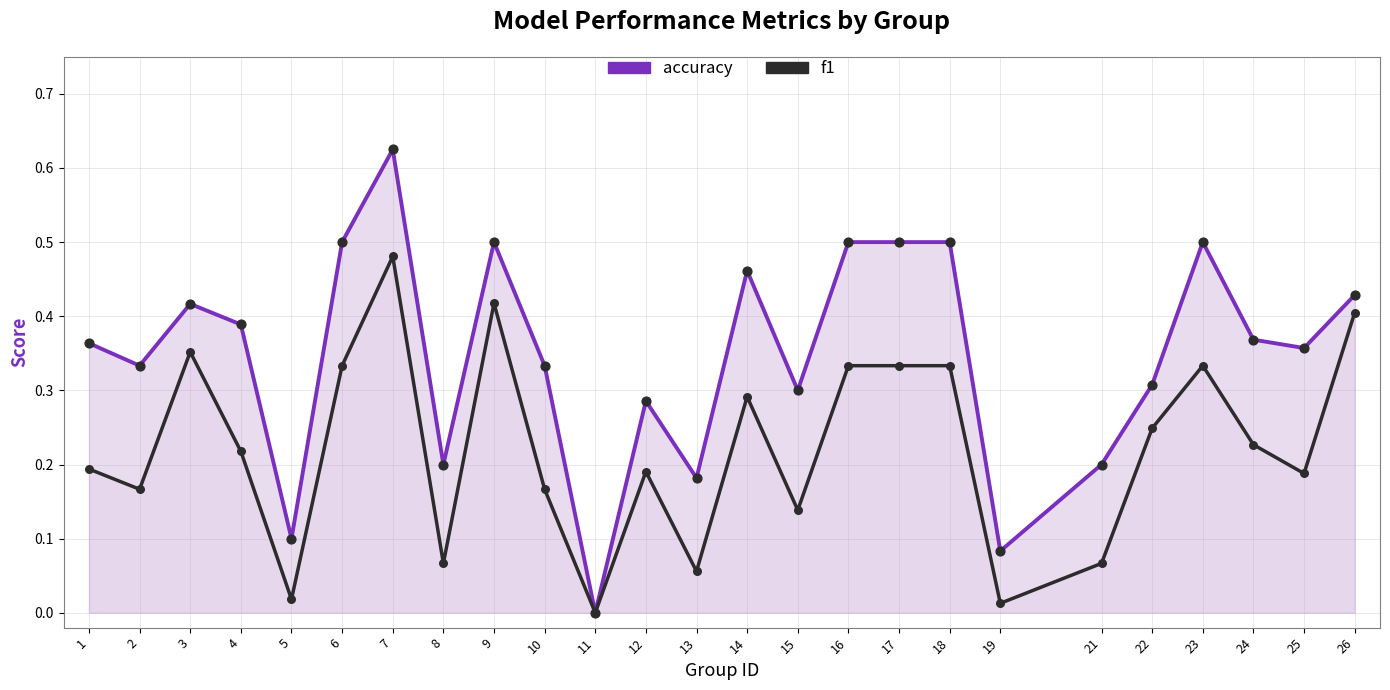

Which series contains the highest Y value?

accuracy